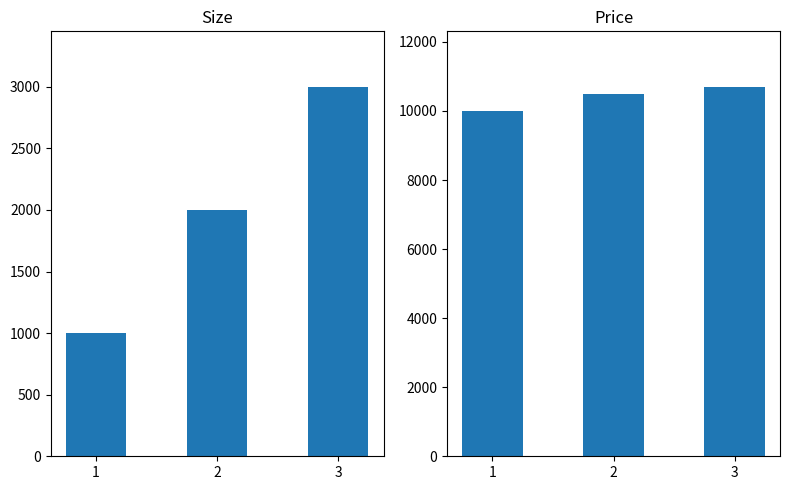

What is the value of the Size bar at the 3rd from the left?

3000